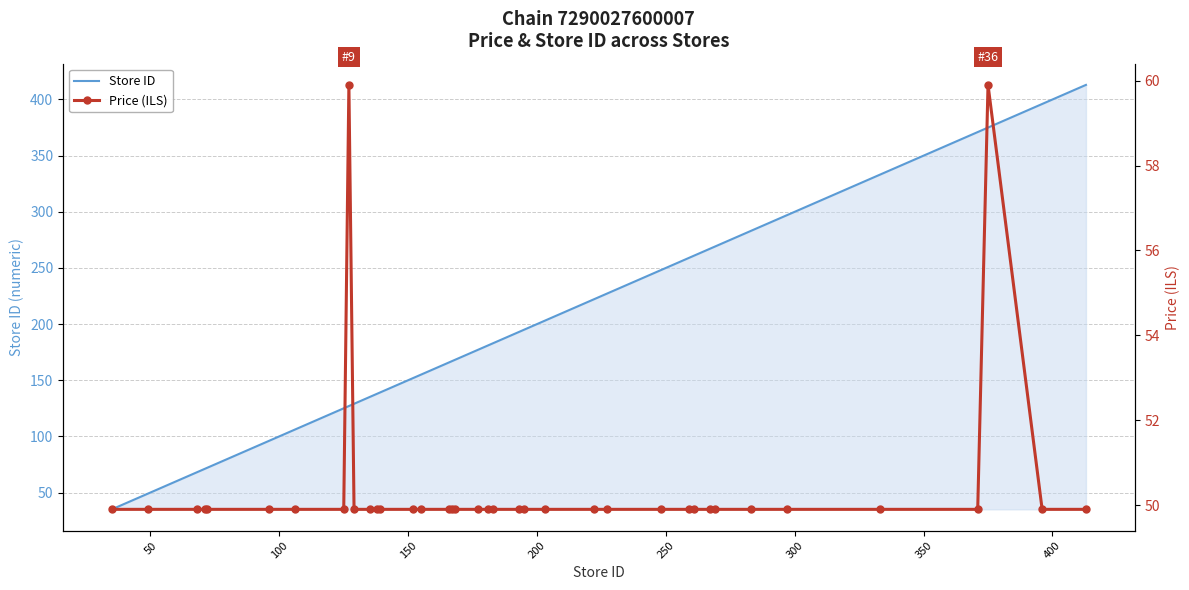

What is the maximum value for Store ID?

413